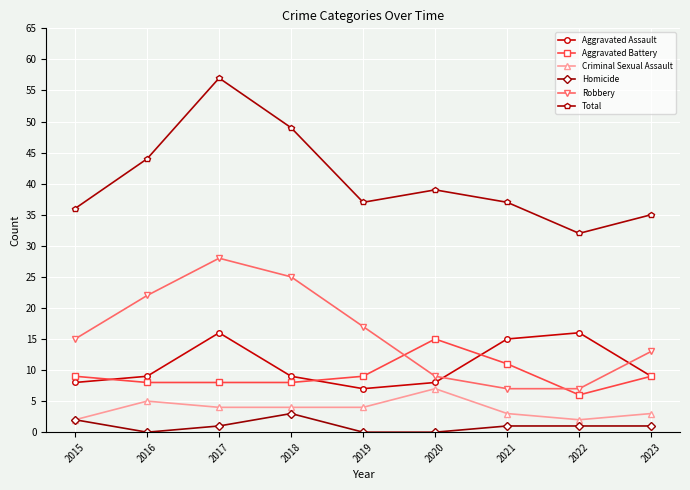

What is the difference between the highest and lowest values at 2019?

37